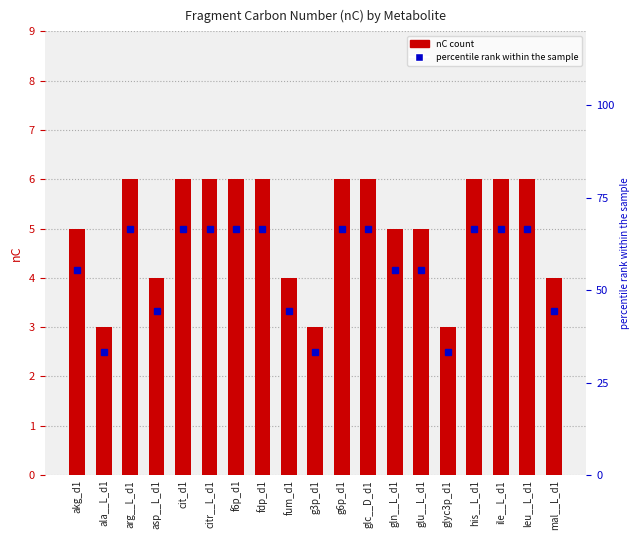

Which series changed the most between arg__L_d1 and ile__L_d1?

nC